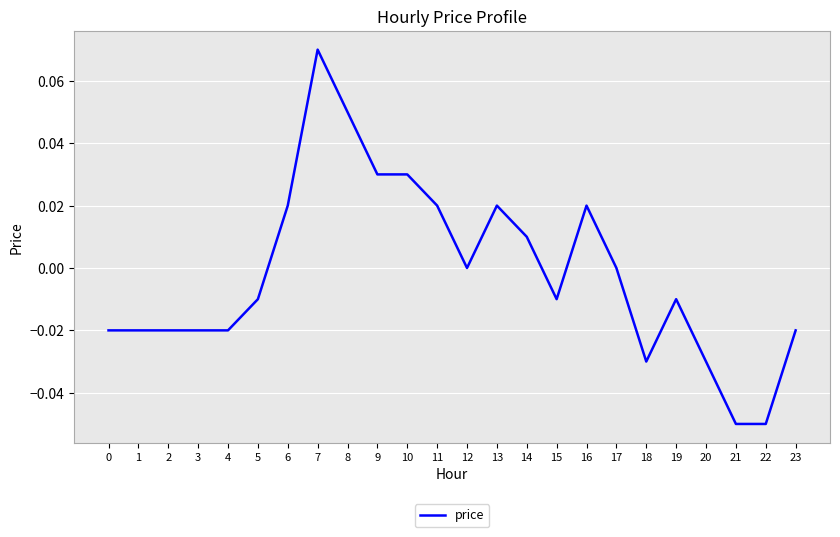

Which has a higher value, 5 or 22?

5